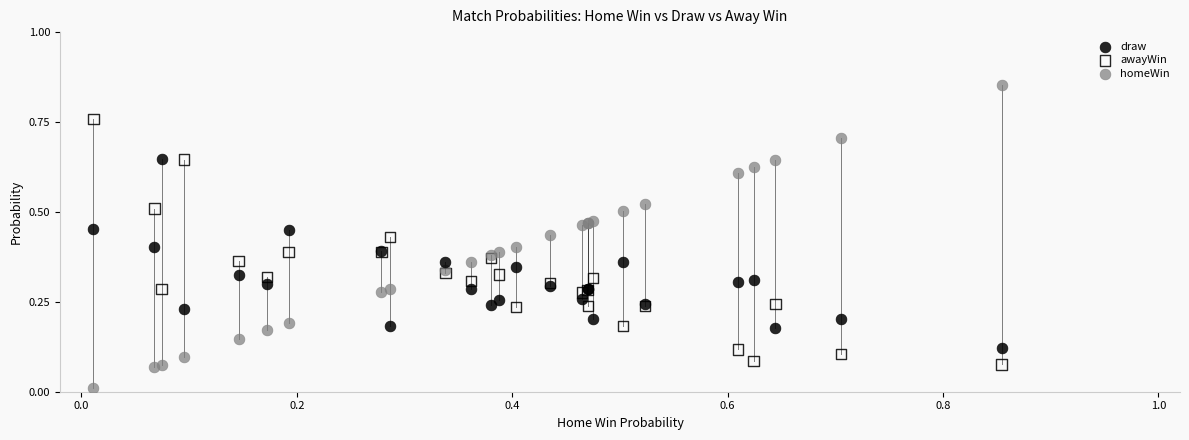

Which series reaches the minimum Y coordinate?

homeWin